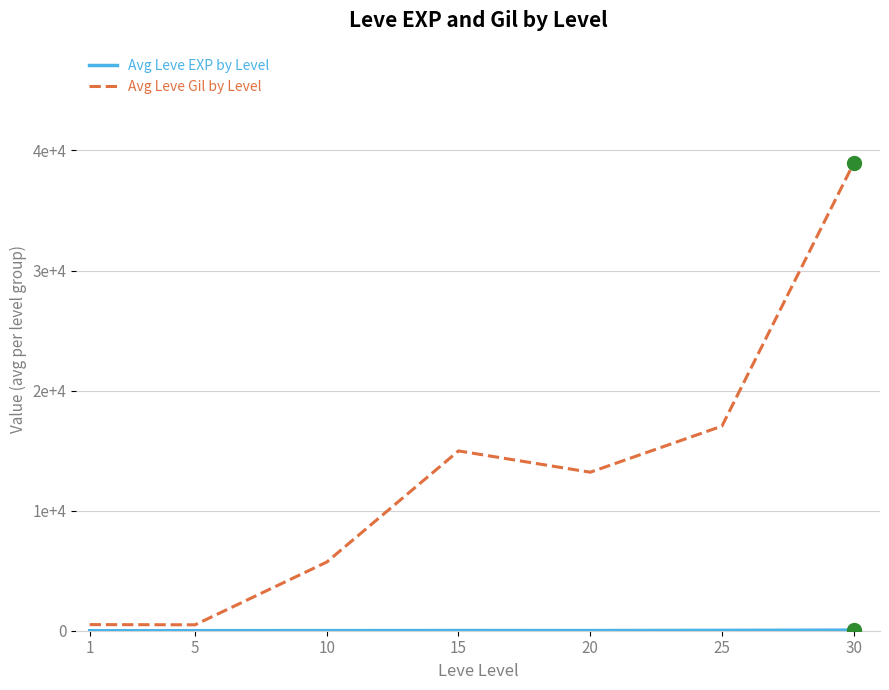

Reading left to right, transcribe all the data shown in this chart.

Avg Leve EXP by Level: 1.0	3.5	7.7	15.7	12.9	27.9	47.3
Avg Leve Gil by Level: 510.0	493.0	5720.0	14977.0	13202.0	17042.0	38933.0